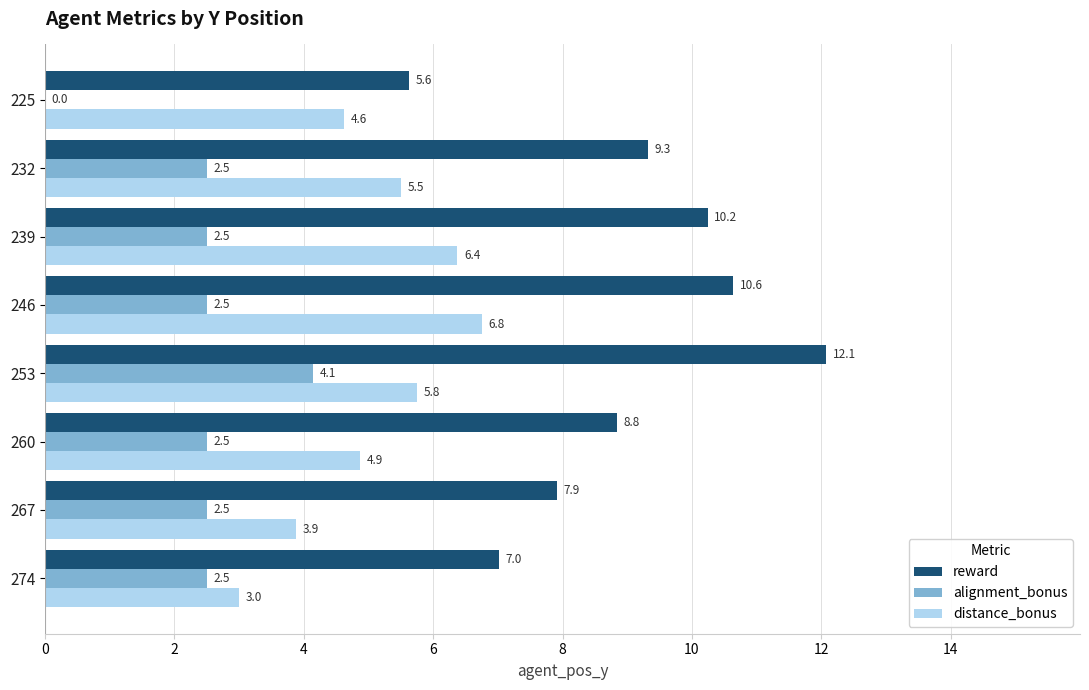

At which category is the sum across all series the highest?

253